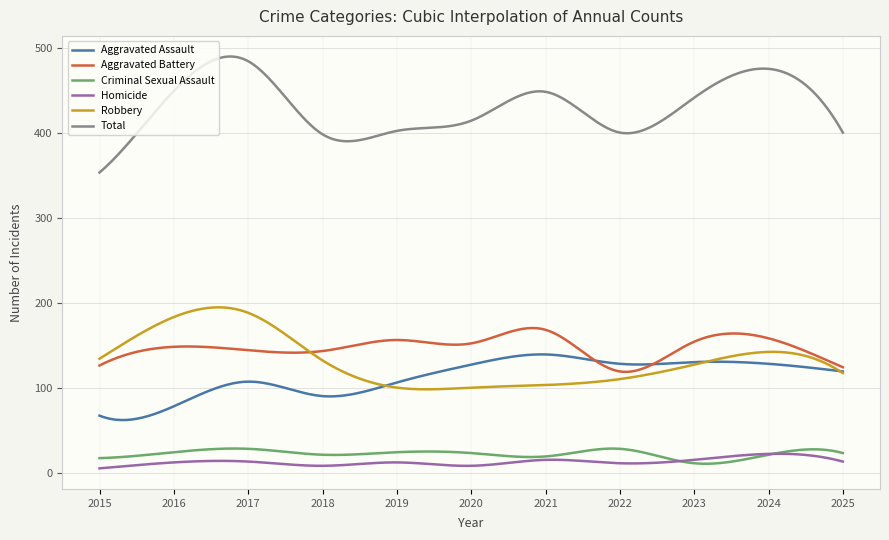

True or false: Aggravated Battery and Total cross at least once.

False